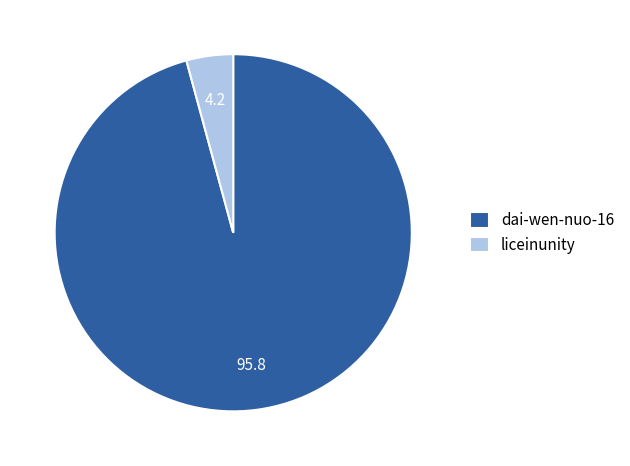

Which category has the biggest portion of the pie?

dai-wen-nuo-16